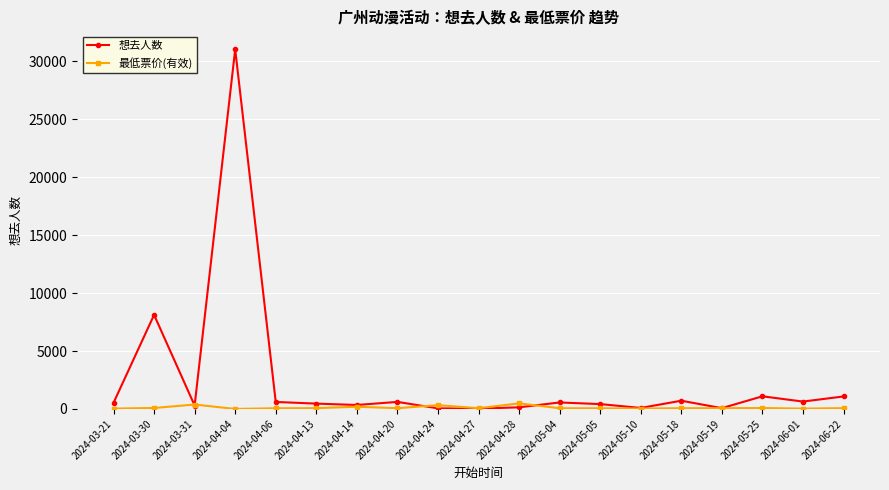

At which label does 最低票价(有效) first exceed 65?

2024-03-30